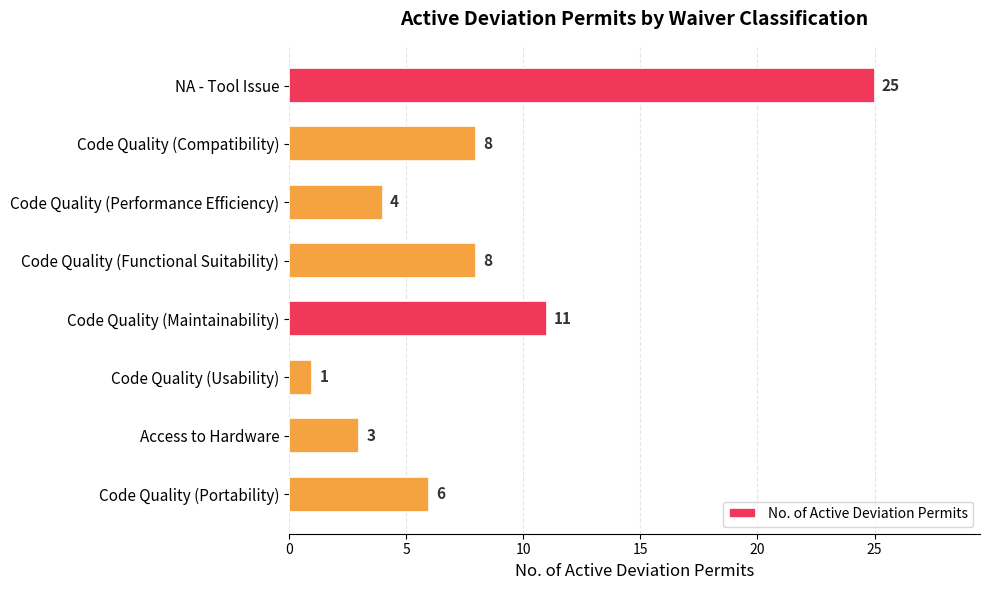

True or false: the data shows 4 at Code Quality (Performance Efficiency).

True